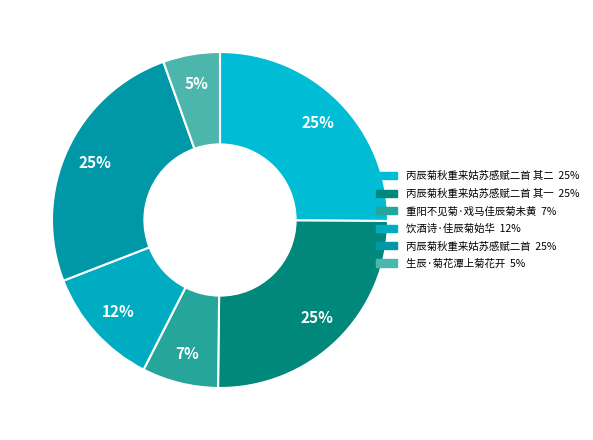

How many slices are in this pie chart?

6